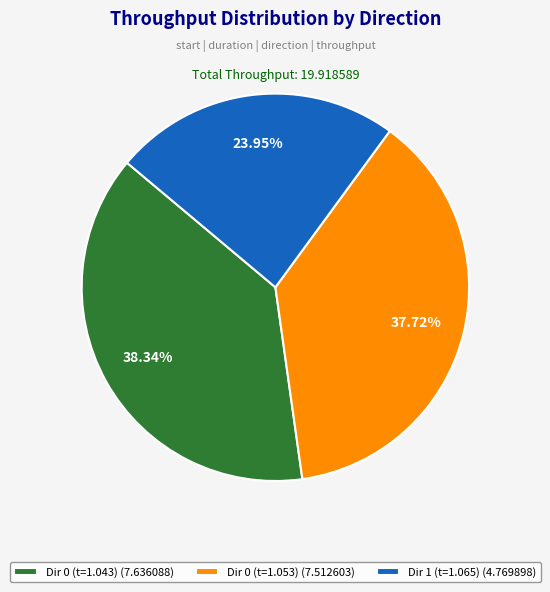

Combined, do Dir 1 (t=1.065) (4.769898) and Dir 0 (t=1.043) (7.636088) account for over 50%?

Yes